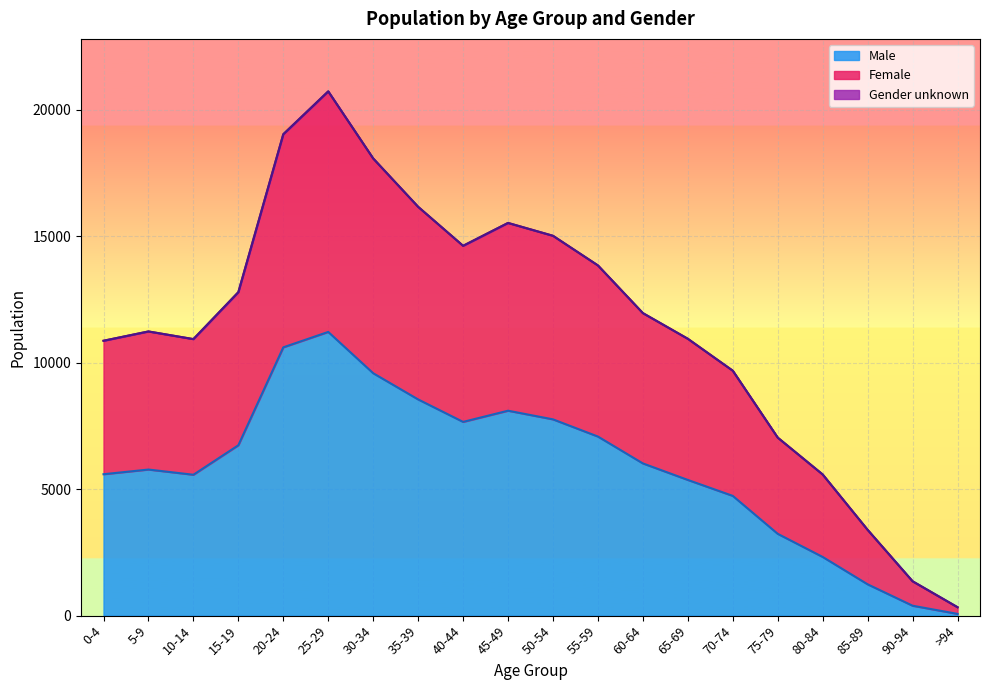

What is the highest value of the Male series?

11217